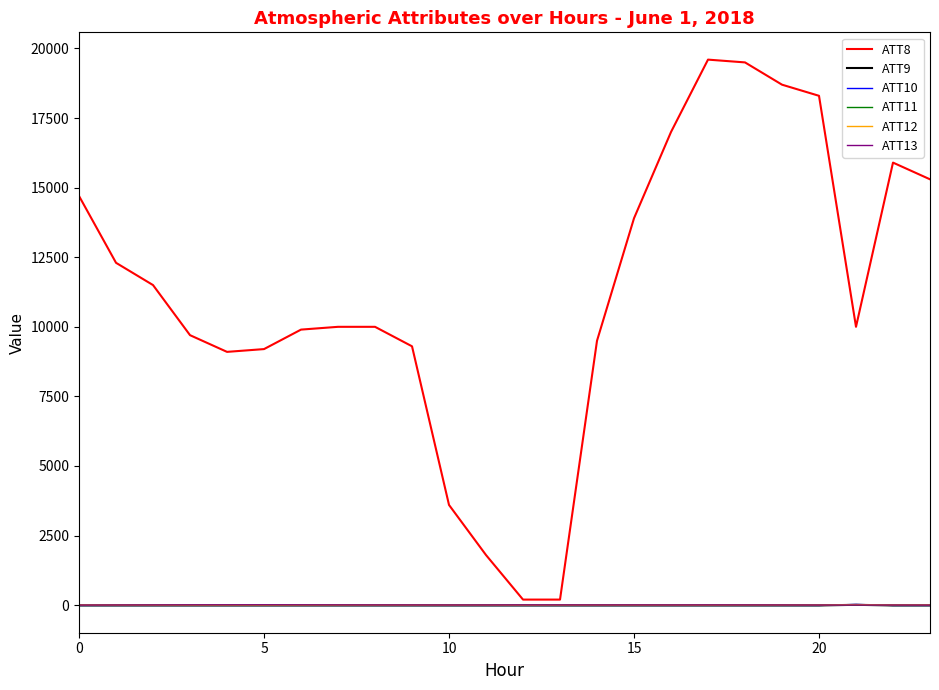

Which series has the widest spread of values?

ATT8